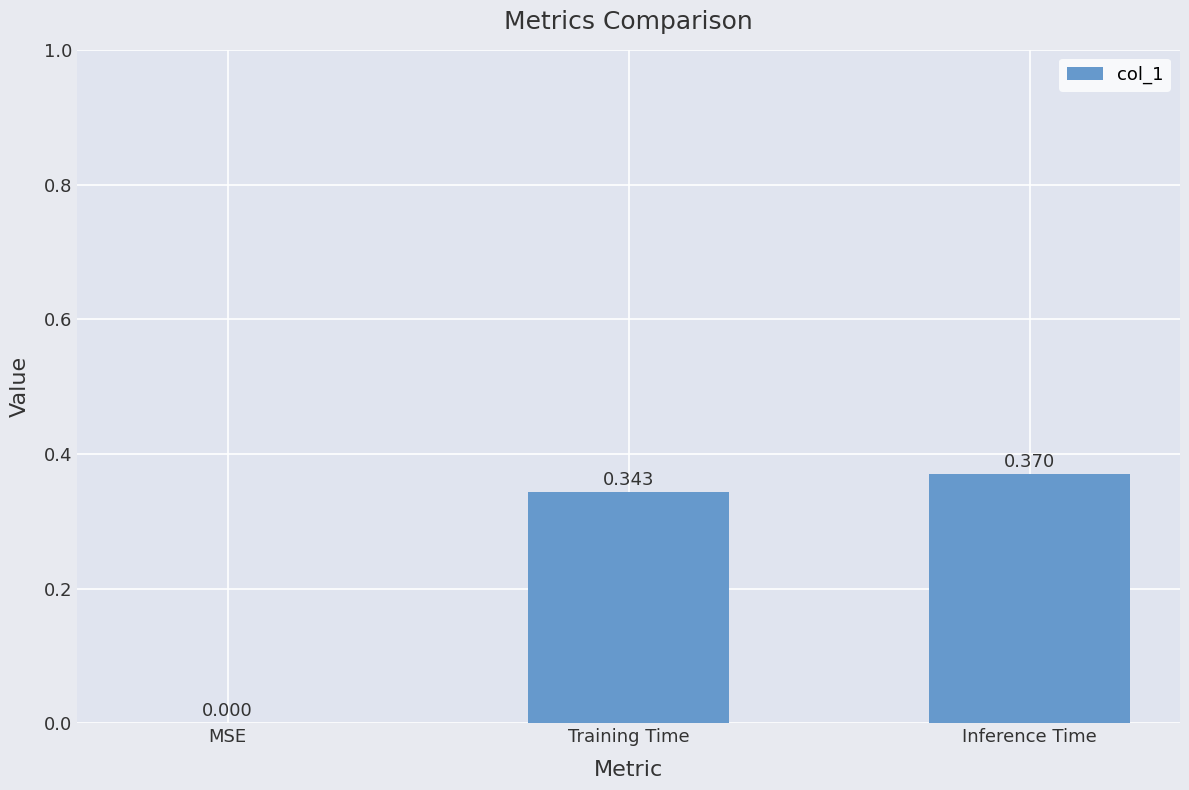

Between MSE and Training Time, which is larger?

Training Time